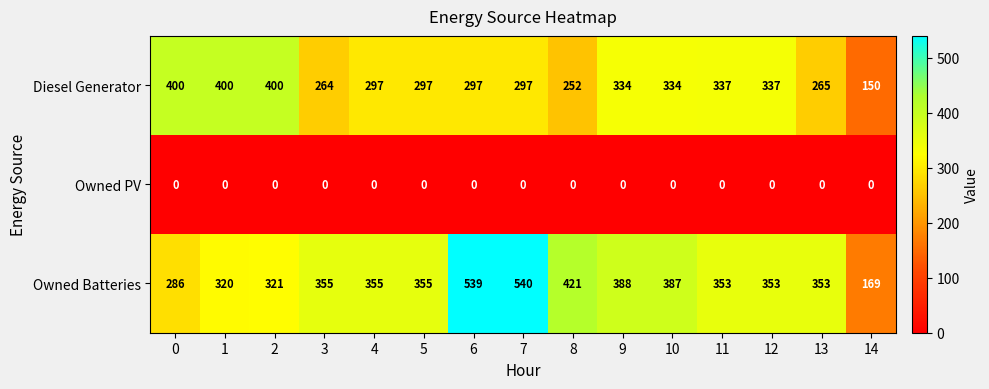

Rank the series at 6 from lowest to highest value.

Owned PV, Diesel Generator, Owned Batteries